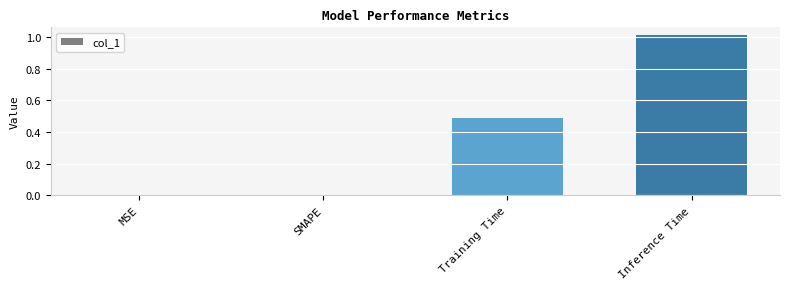

The value at SMAPE is 0.0. True or false?

True